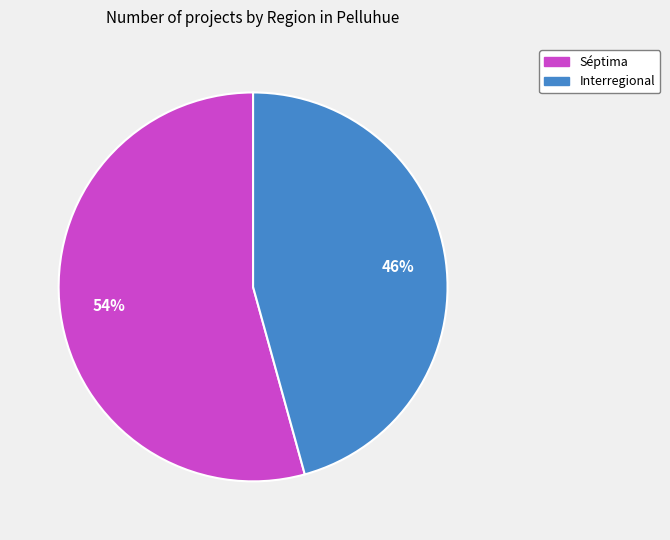

To the nearest percent, what is the average slice percentage?

50%